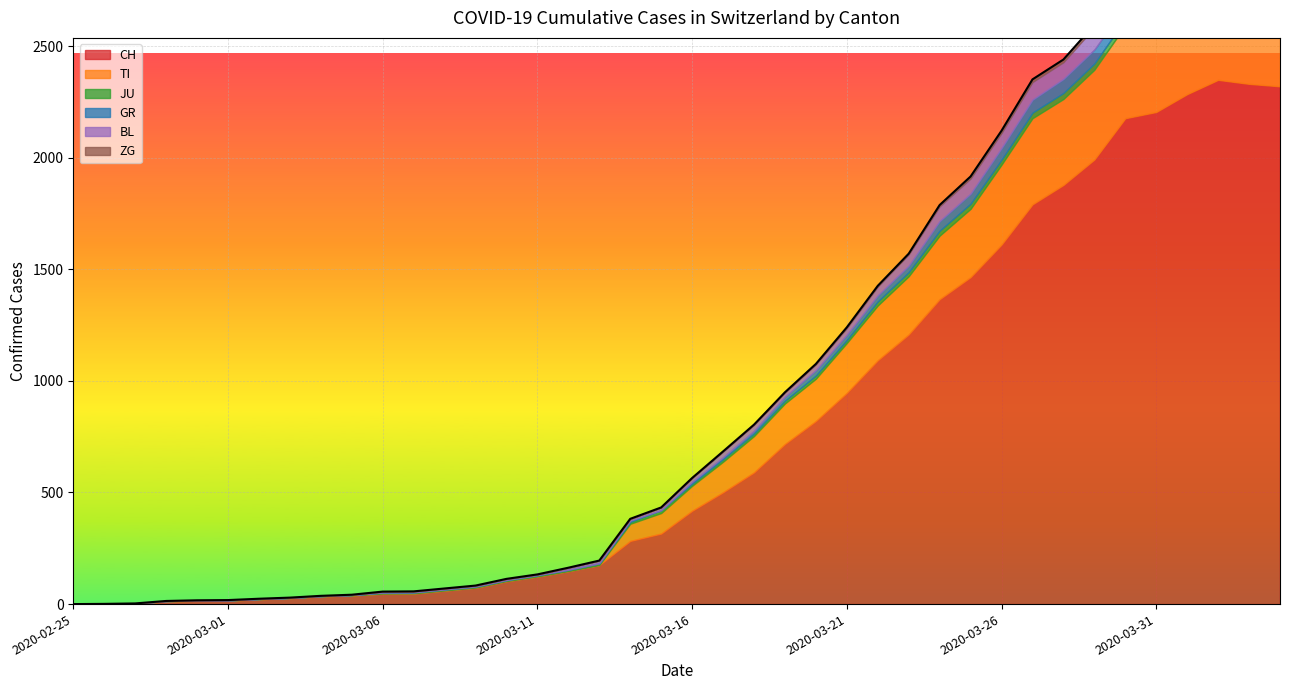

What is the difference between the highest and lowest values at 2020-02-28?

13